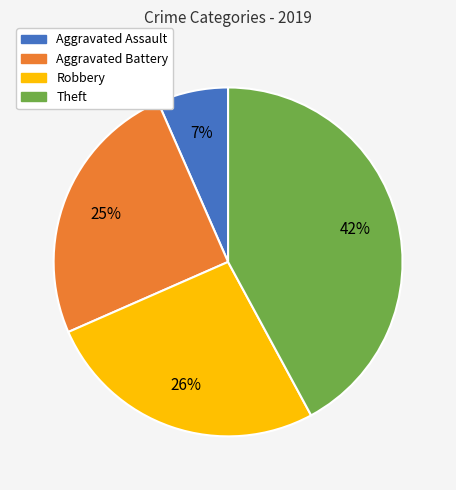

Is it true that Robbery is 26% of the pie?

True